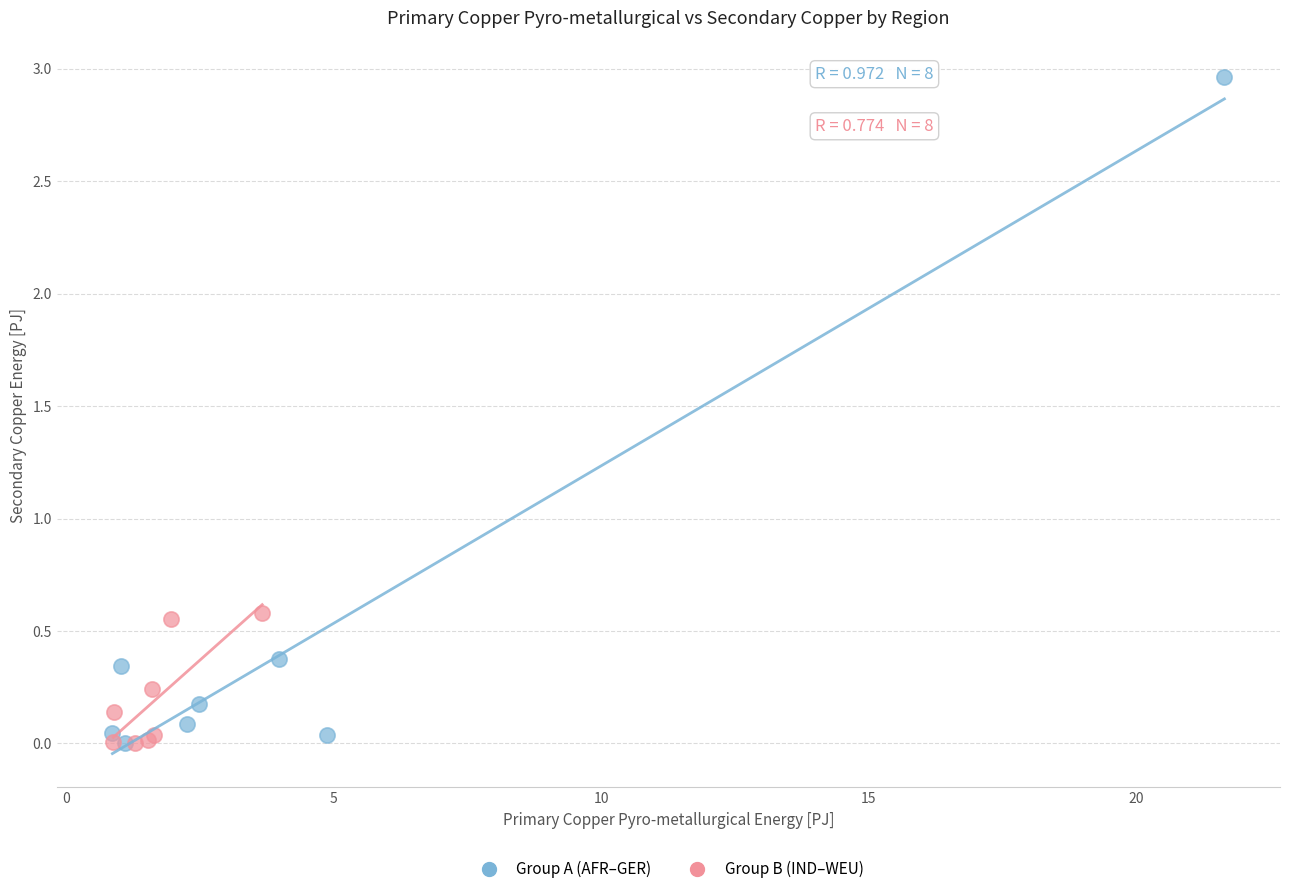

Which series has the widest spread of Y values?

Group A (AFR–GER)